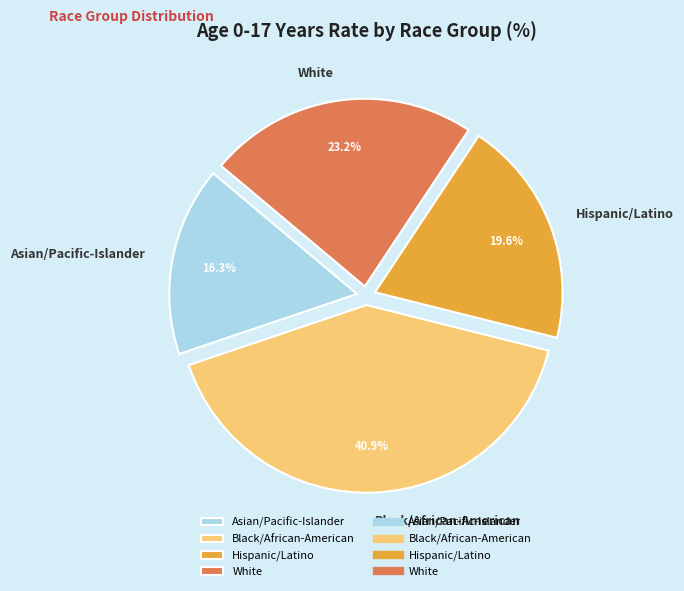

Is it true that White is 32% of the pie?

False